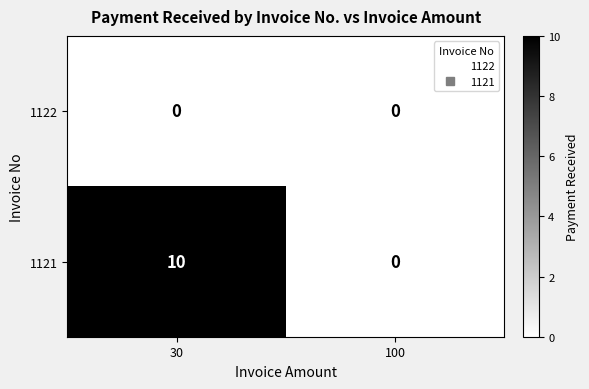

Which series has the largest total across all categories?

1121